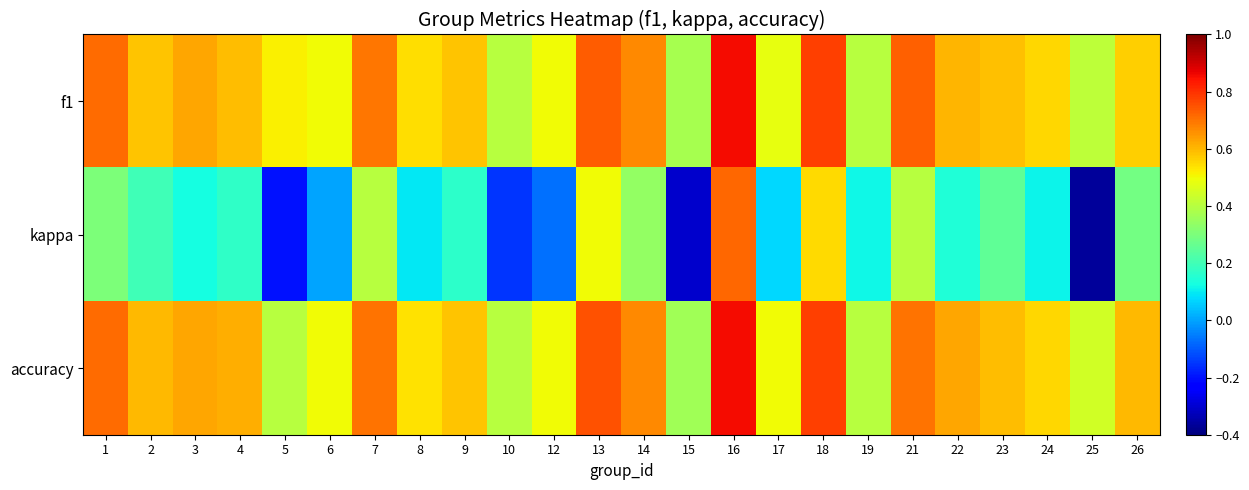

What is the spread (max minus min) of values at 23?

0.3